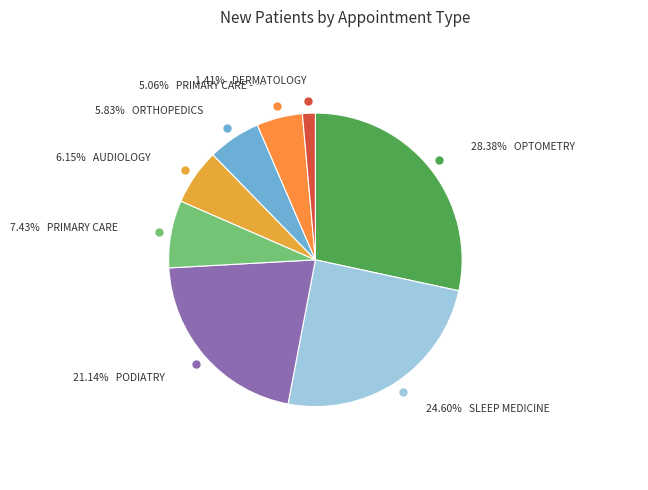

How many slices are in this pie chart?

8